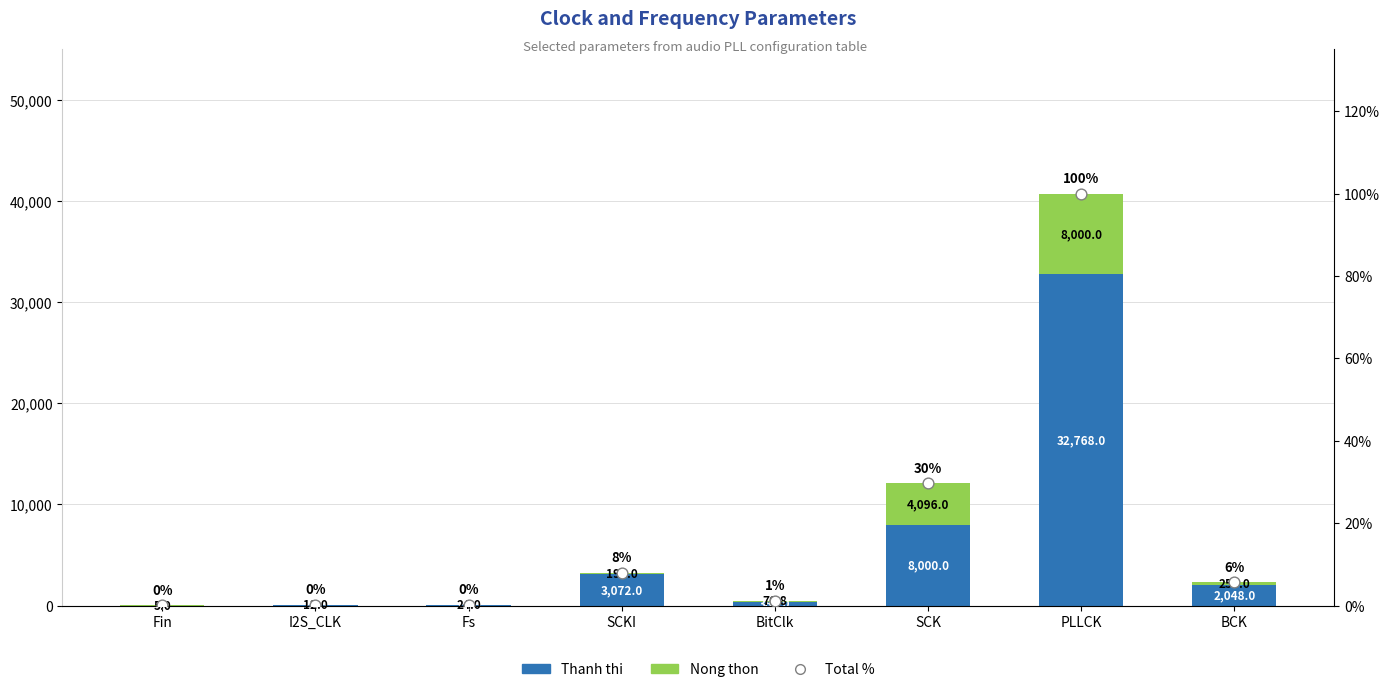

Is the value of Nong thon at BCK greater than the value of Total % at PLLCK?

Yes